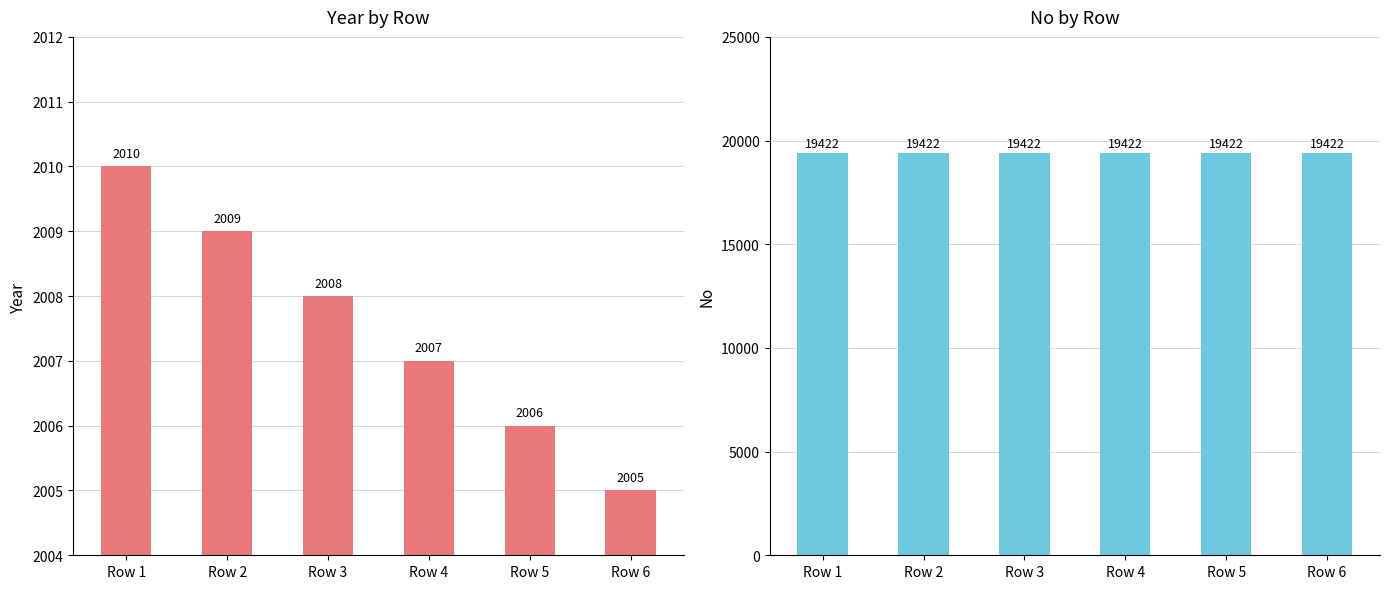

Which series has the widest spread of values?

Year